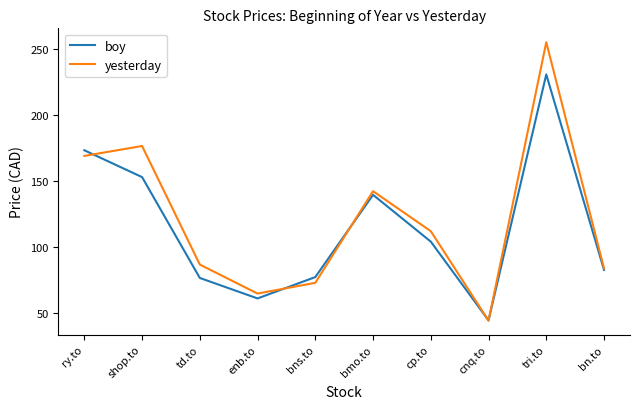

What position from the left is shop.to?

2